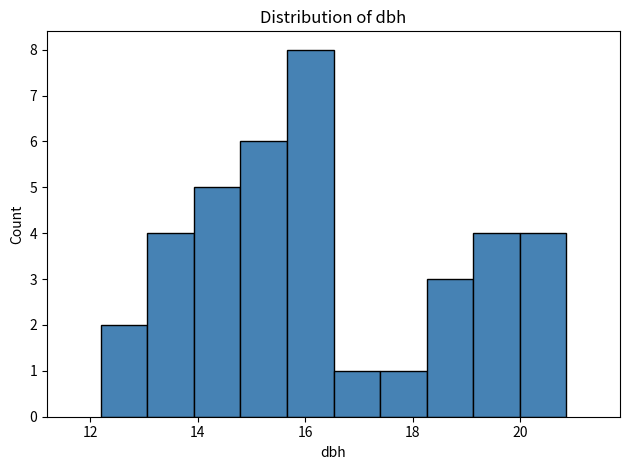

Reading left to right, list every bar in this chart as the range it spans on the x-axis followed by its height. Neither the bar edges nor the heights are printed on the chart, so give them approximately, as read against the axes.

12.2 to 13.0: 2
13.0 to 14.0: 4
14.0 to 14.8: 5
14.8 to 15.6: 6
15.6 to 16.6: 8
16.6 to 17.4: 1
17.4 to 18.2: 1
18.2 to 19.2: 3
19.2 to 20.0: 4
20.0 to 20.8: 4